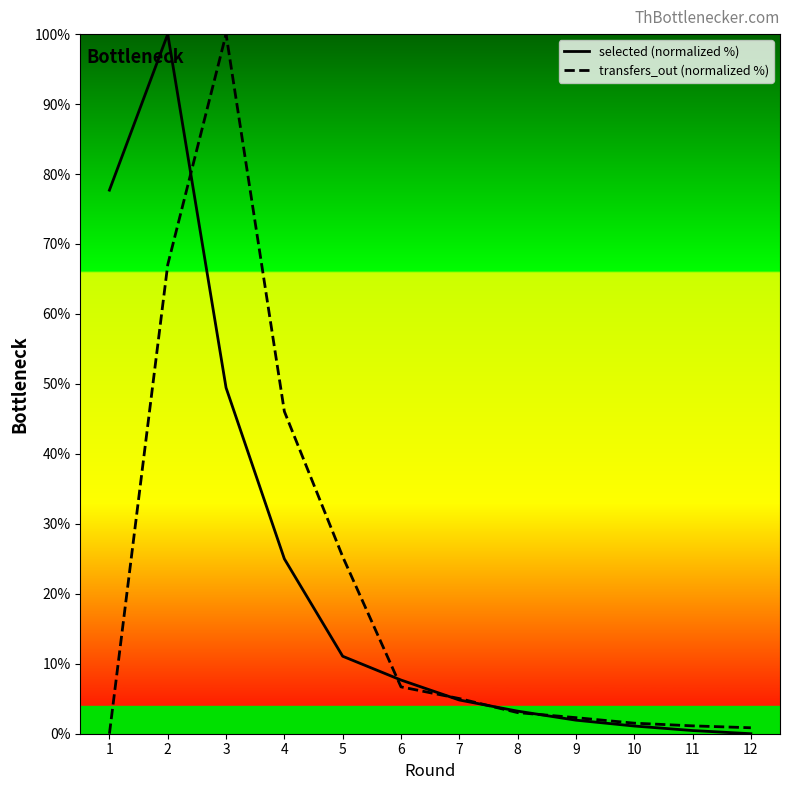

How many values in selected (normalized %) are above zero?

11